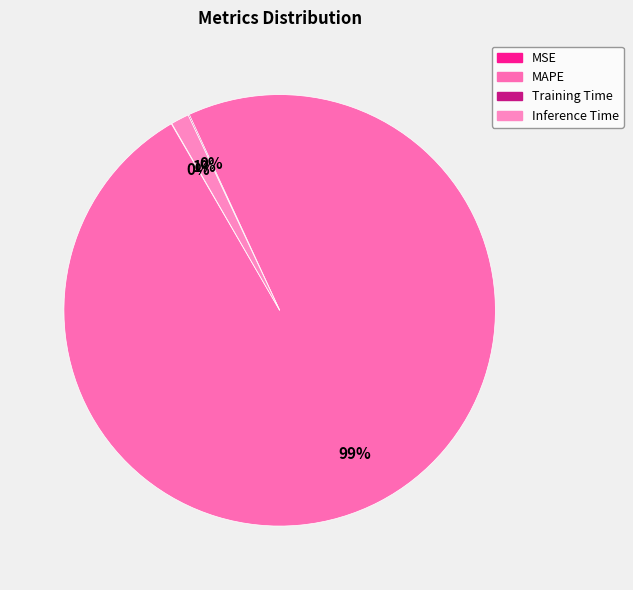

The MSE slice represents 1% of the pie. True or false?

False